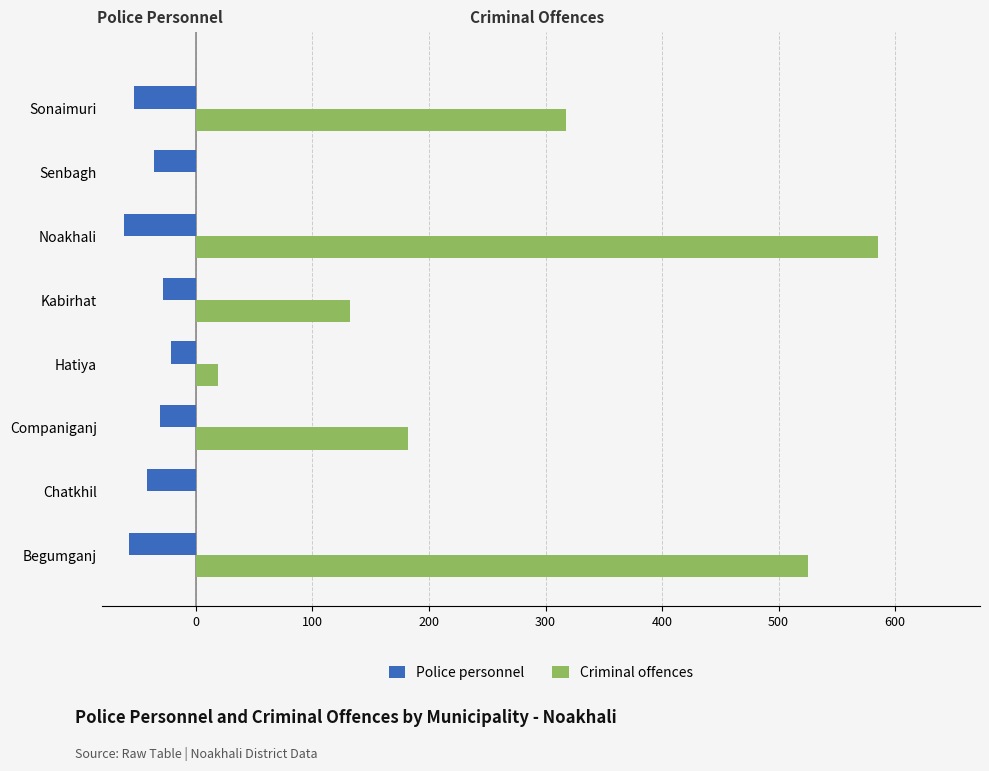

What is the highest value of the Criminal offences series?

585